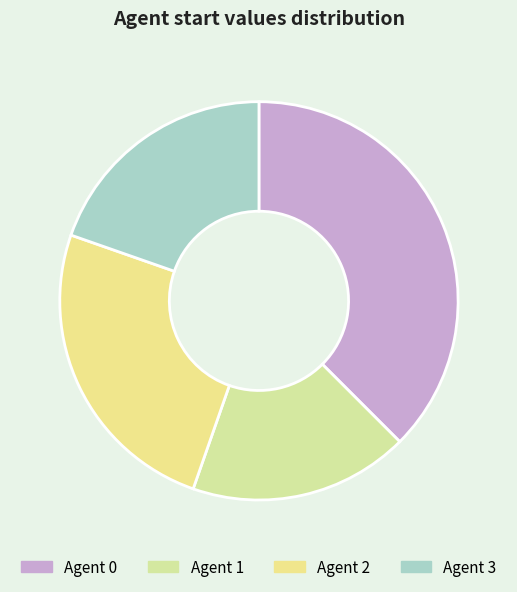

Count the number of slices in the pie.

4